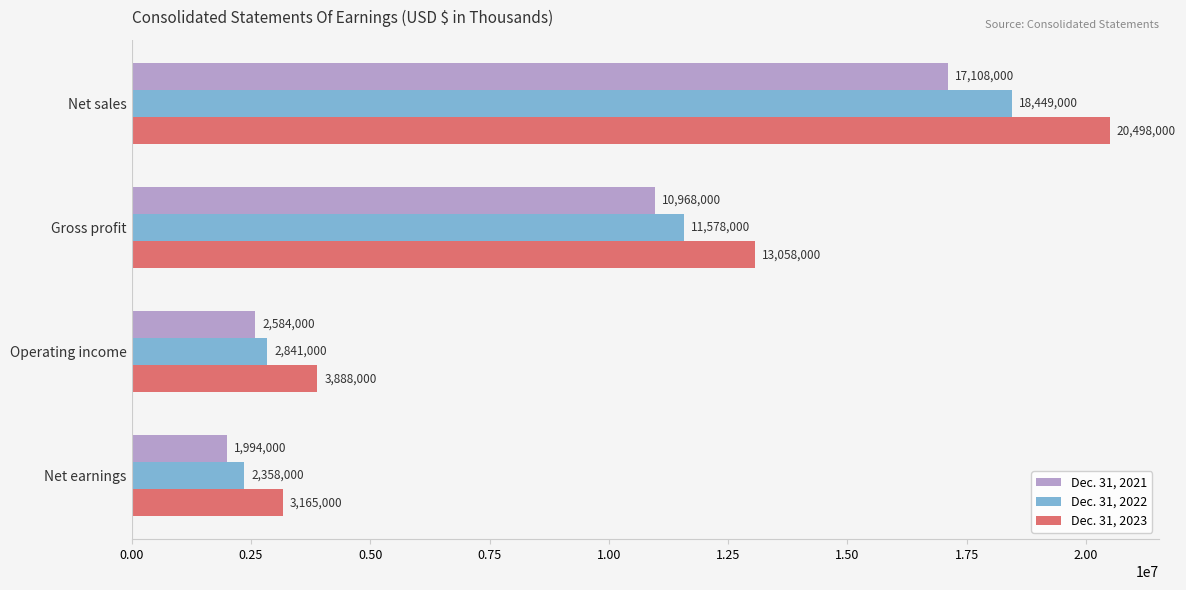

List the labels in order of Dec. 31, 2022 value, smallest first.

Net earnings, Operating income, Gross profit, Net sales